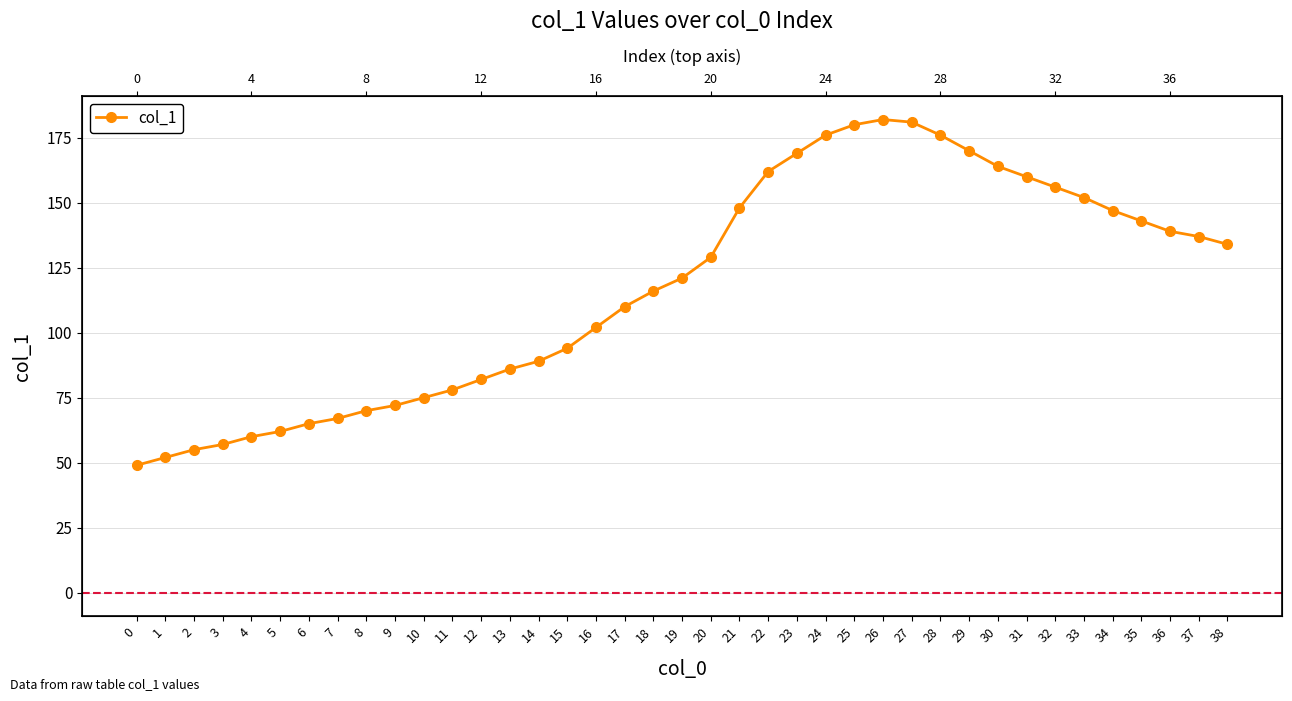

Where is the data nearest to the value 115?

18